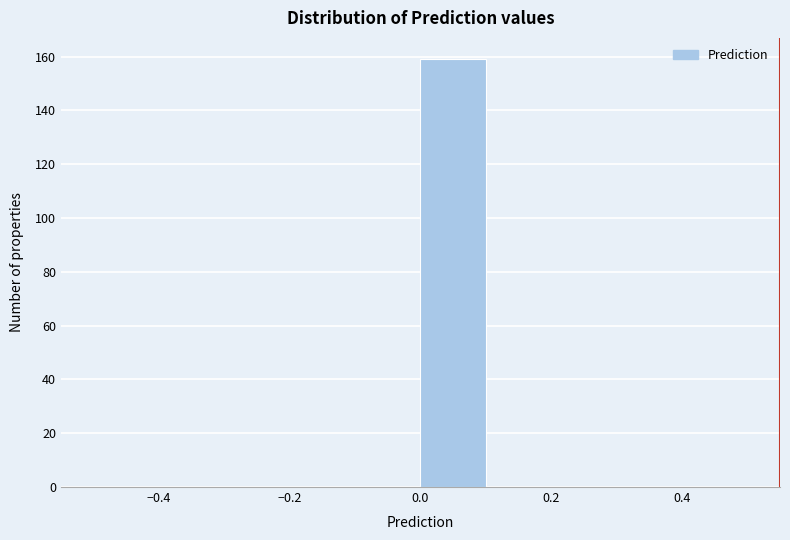

Which range on the x-axis has the tallest bar?

0.0 to 0.1